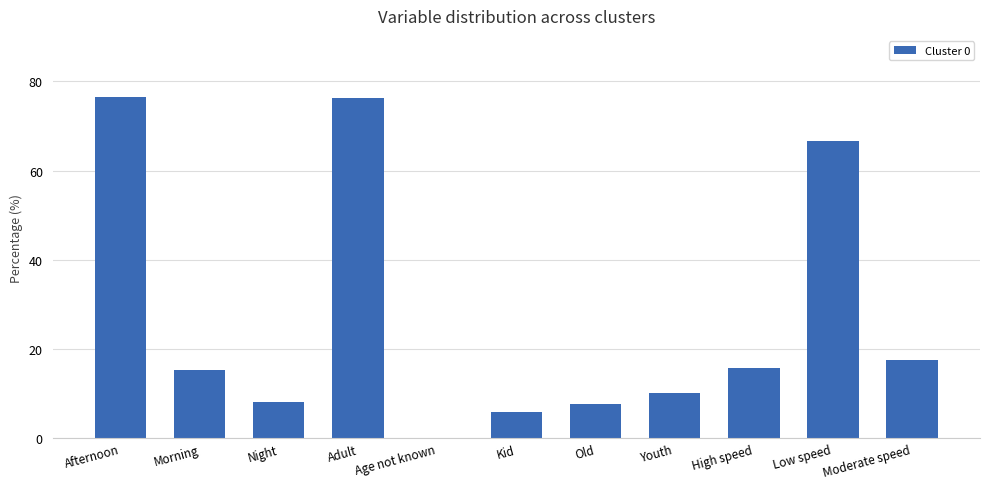

What is the greatest value displayed?

76.4